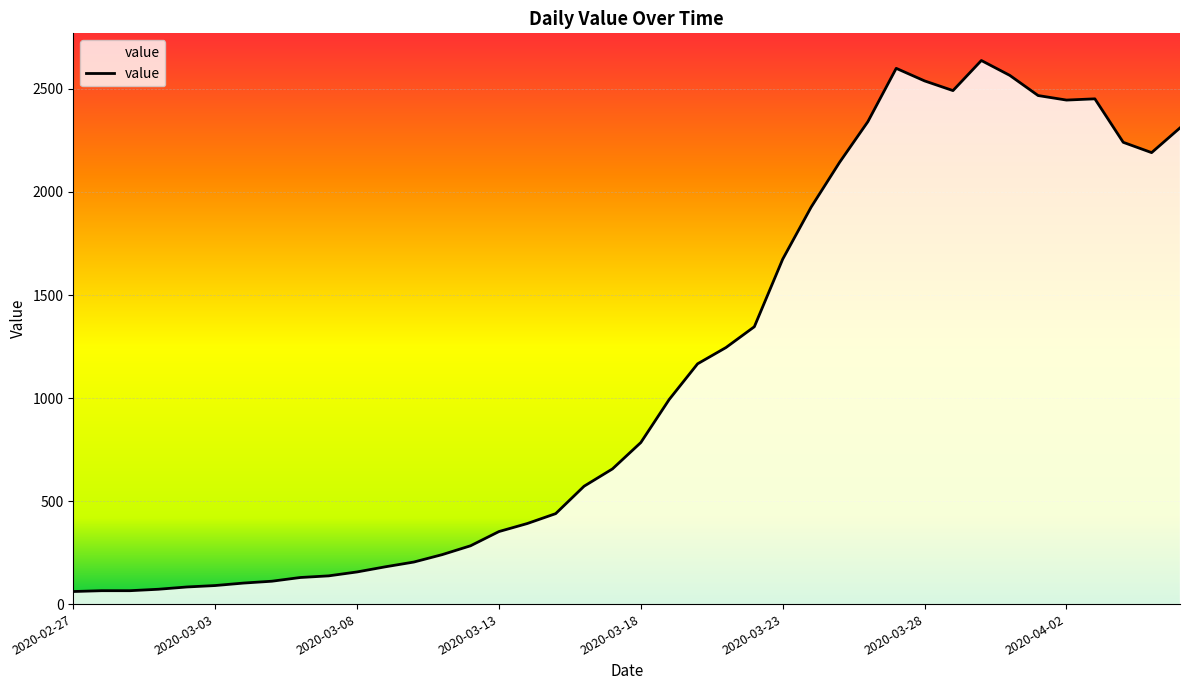

Reading left to right, what are all the values shown in this chart?

61	65	65	72	83	90	102	111	129	137	156	181	204	240	283	352	391	439	572	656	784	993	1166	1245	1346	1674	1926	2143	2341	2600	2539	2492	2638	2566	2468	2446	2452	2241	2191	2311